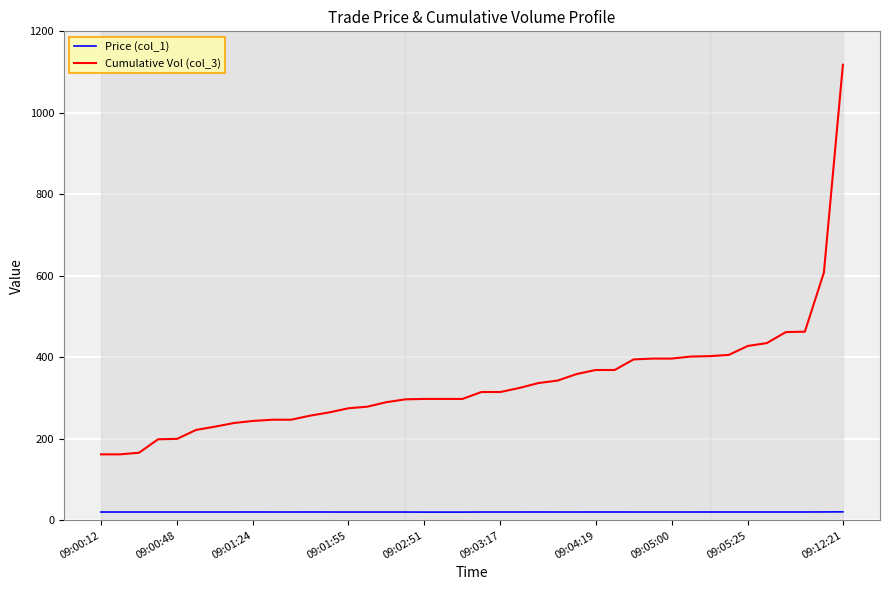

What is the sum of all Cumulative Vol (col_3) values?

13521.0